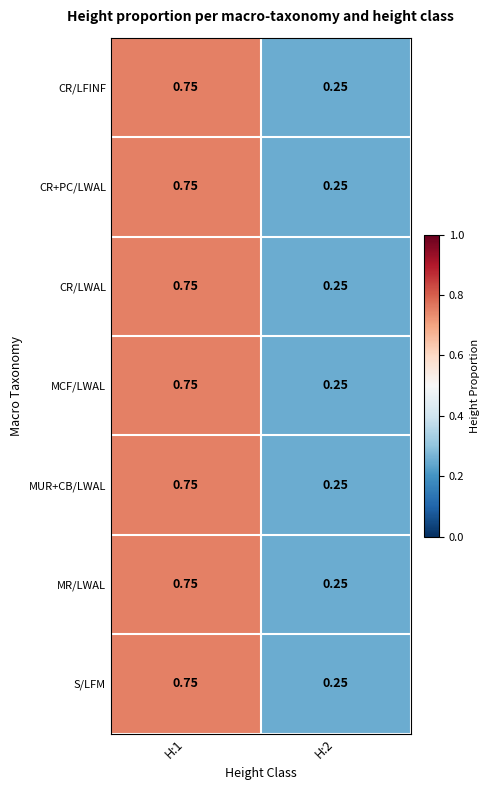

How many series are shown in this chart?

7